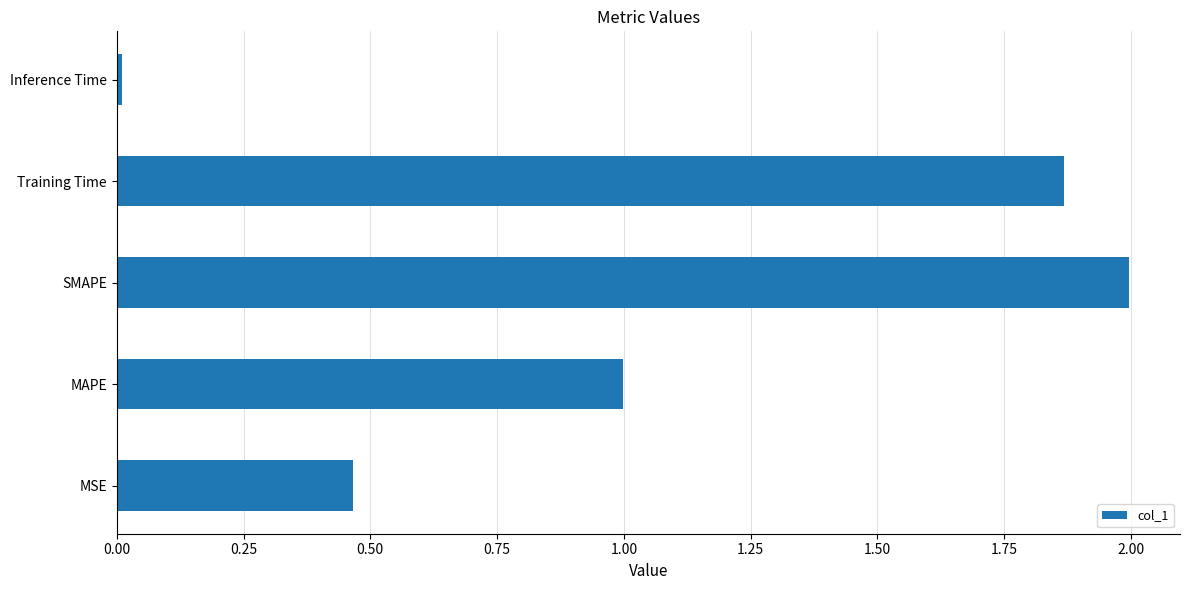

Is it true that the value at SMAPE is 2.0?

True